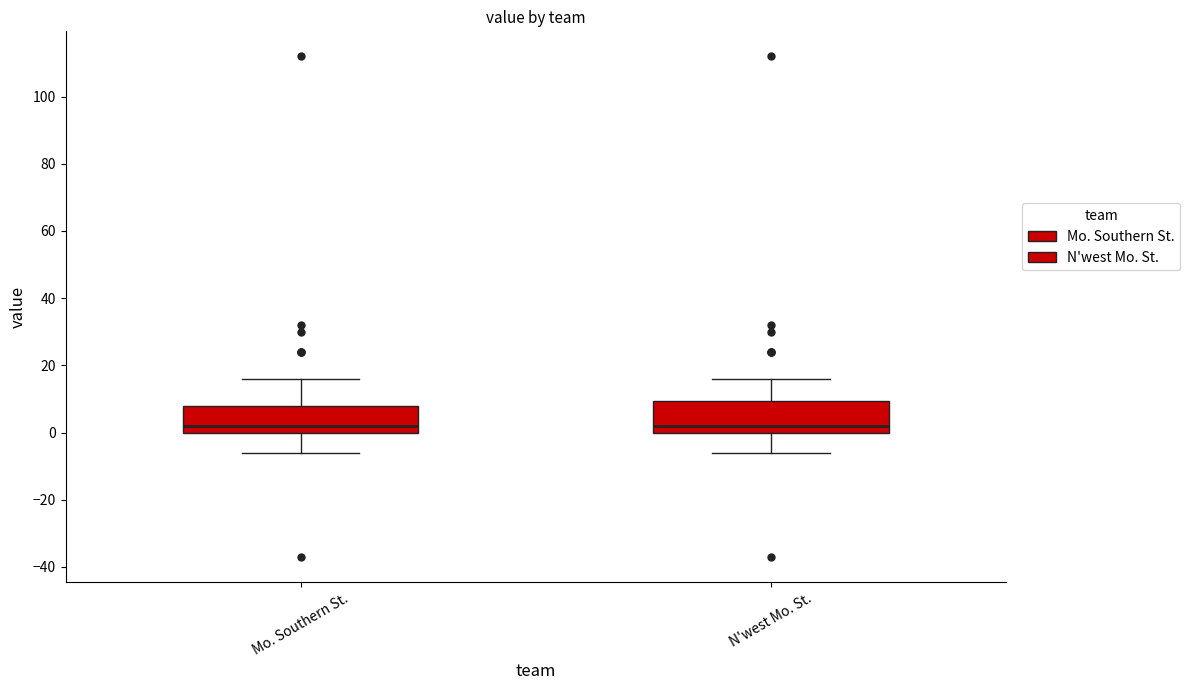

Reading left to right, transcribe this box plot: for each box, give where its median line is, the range the box spans, and where its two whiskers end, as read against the y-axis. The values are not printed on the chart, so give them approximately, as read against the axis.

Mo. Southern St.: median 2, box 0 to 8, whiskers -6 to 16
N'west Mo. St.: median 2, box 0 to 10, whiskers -6 to 16